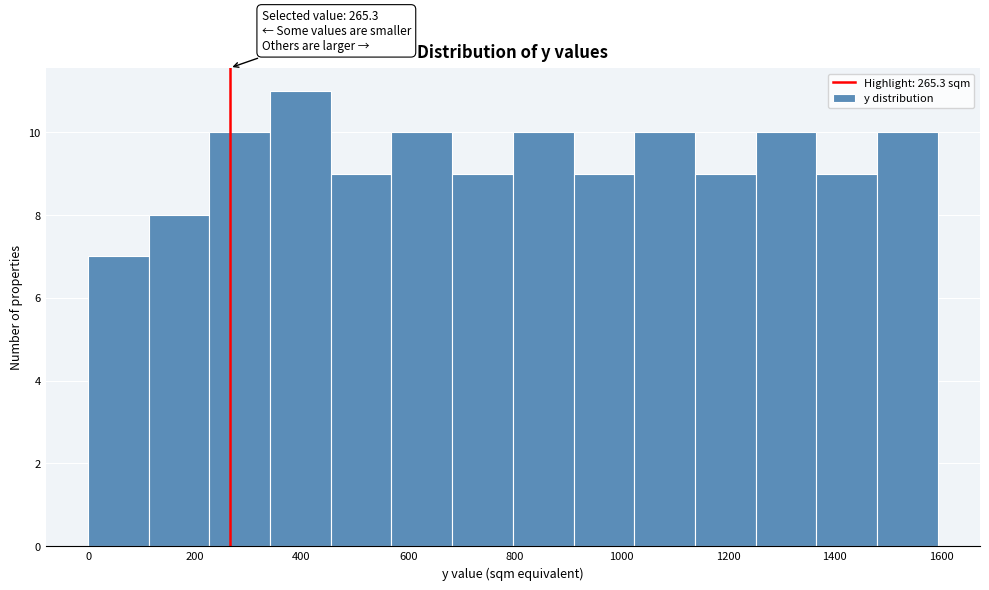

Over which range of the x-axis is the bar tallest?

340 to 460